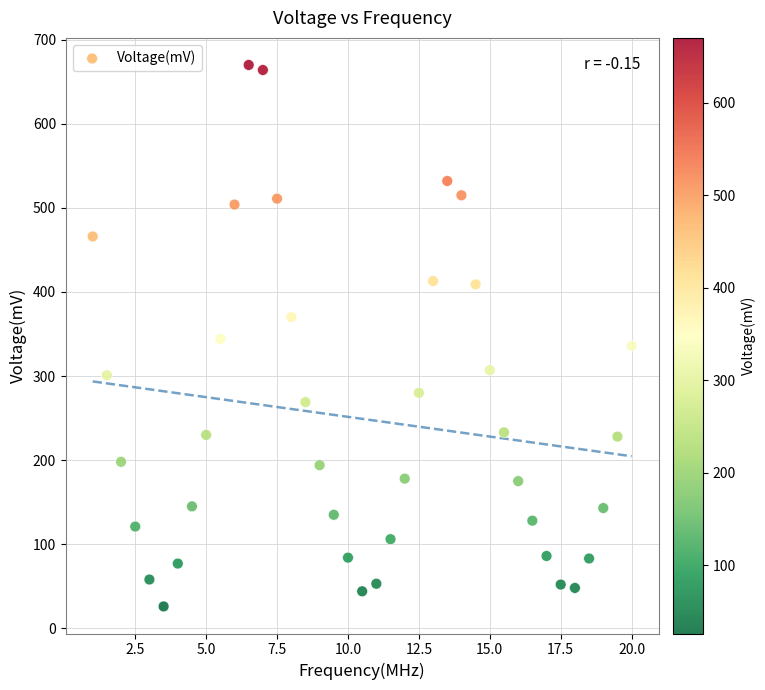

What is the range of Y values (max minus min)?

644